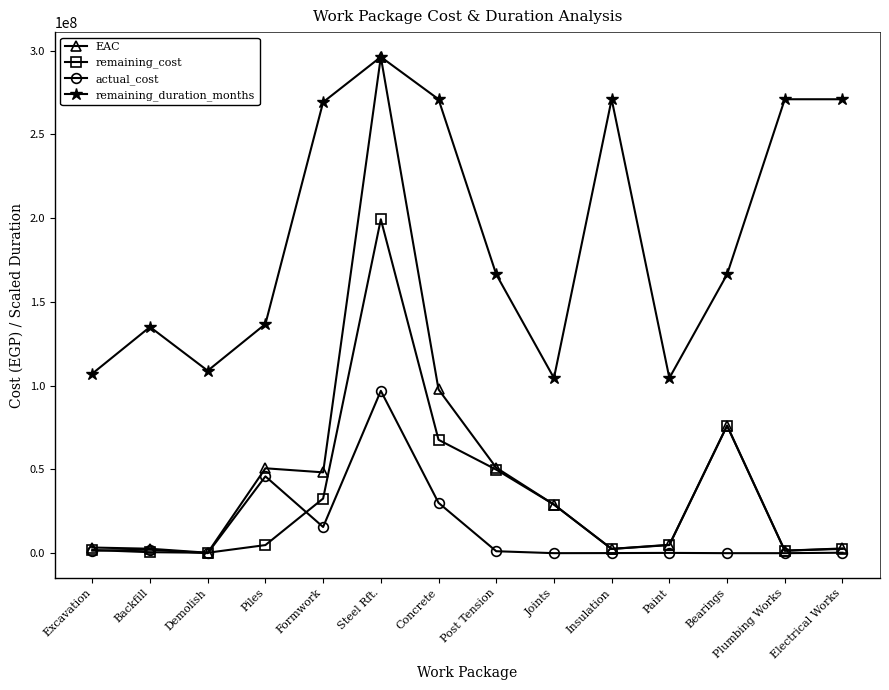

What is the greatest value displayed?

296215615.0